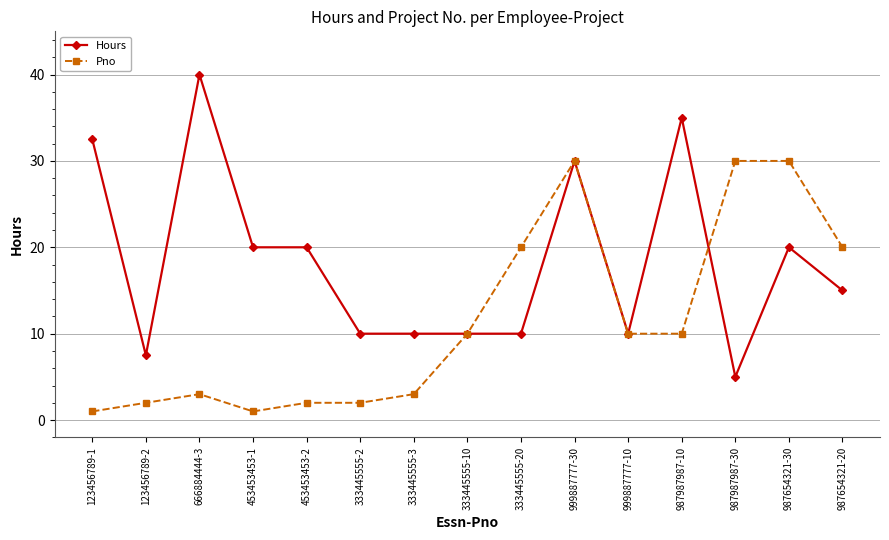

True or false: Hours has more than 0 points higher than both neighbors.

True